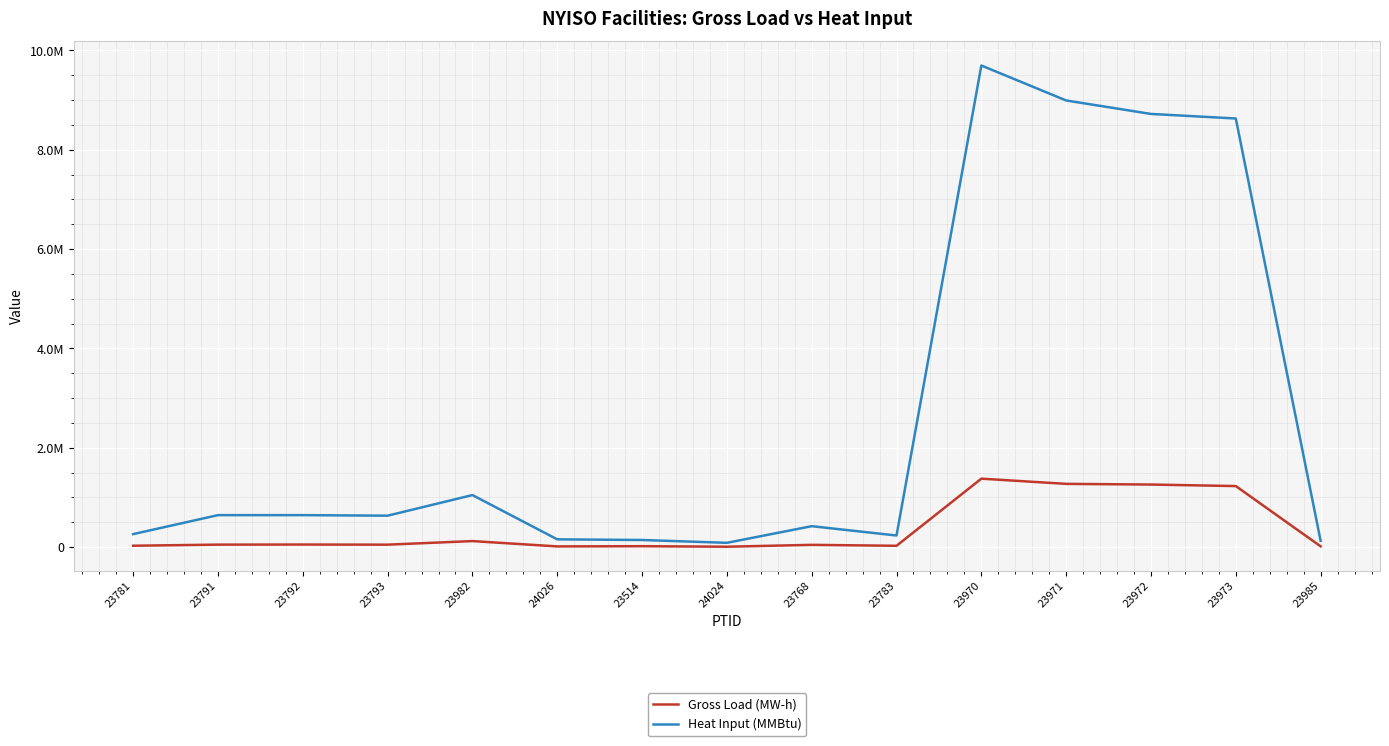

True or false: Gross Load (MW-h) has more than 1 interior local peaks.

True